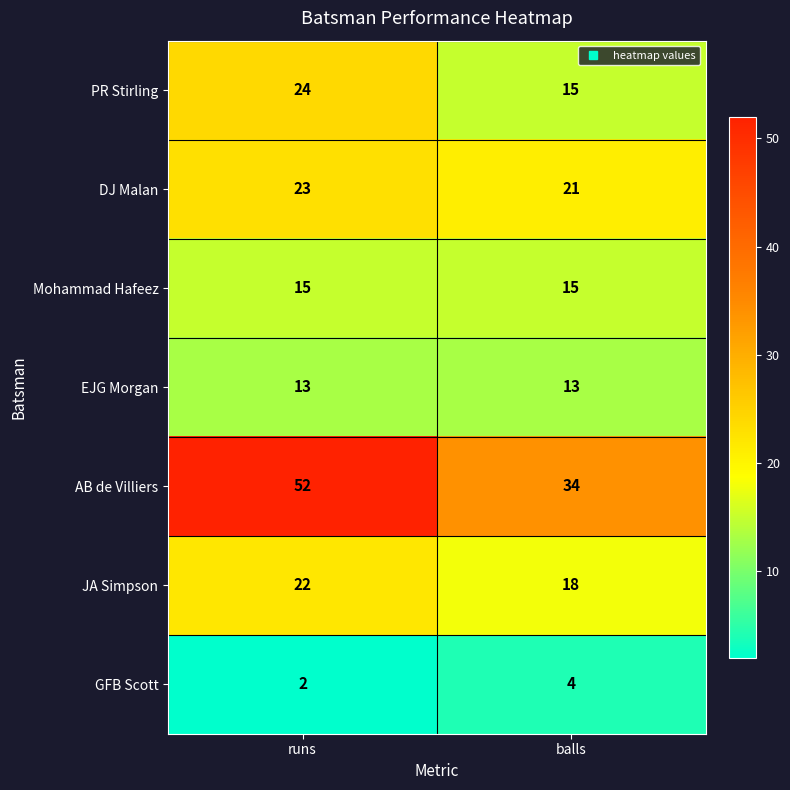

What is the greatest value displayed?

52